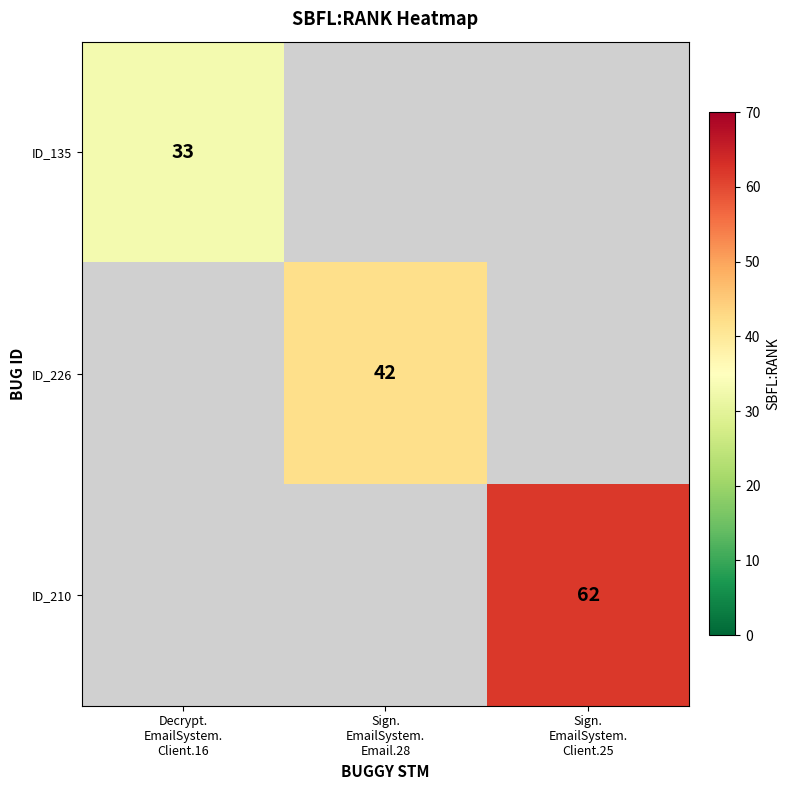

True or false: ID_226 has a value of -21 at Sign. EmailSystem. Client.25.

False